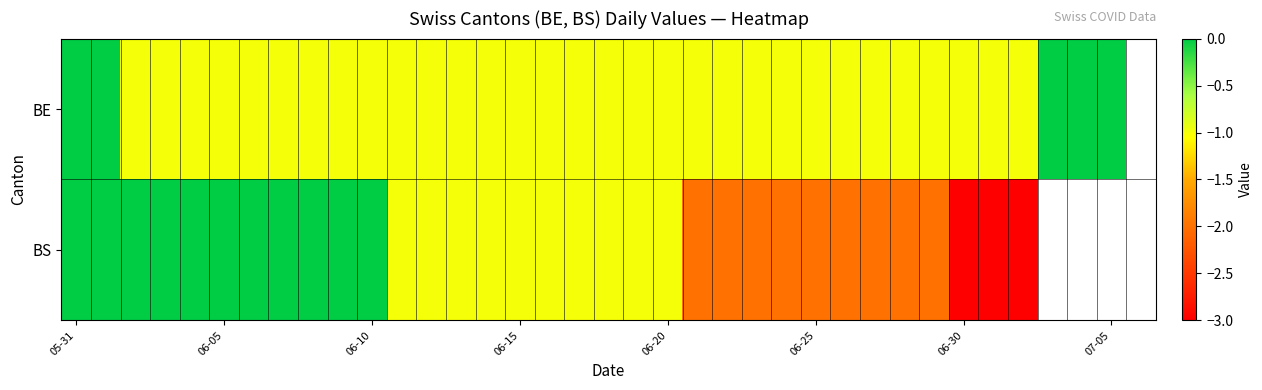

How many data points in BS are above -1?

11